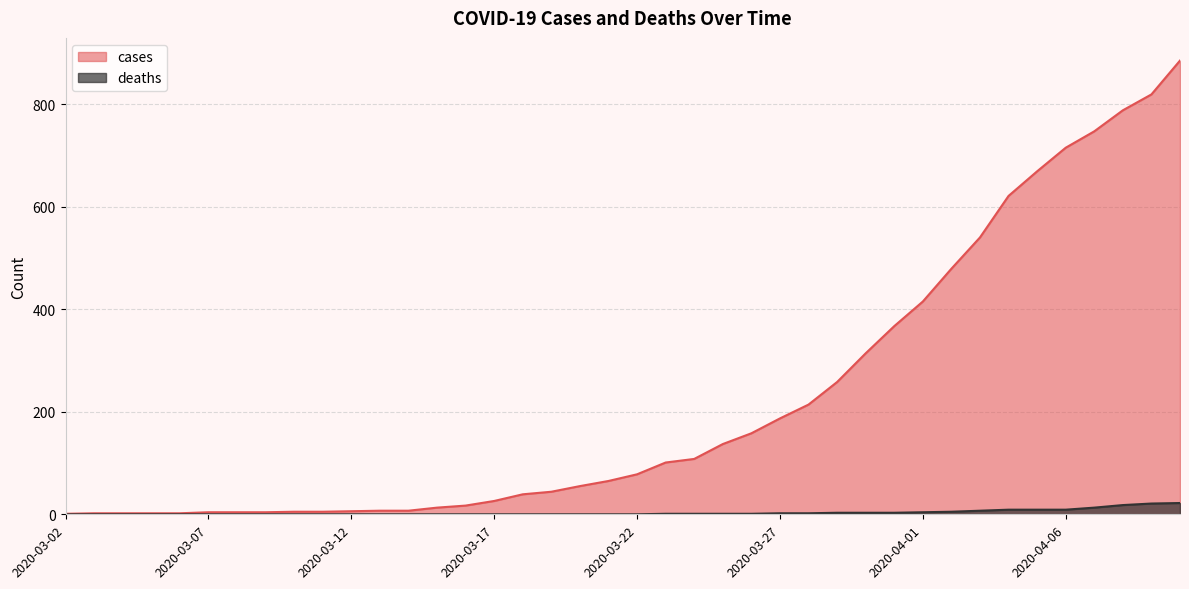

Between 2020-03-15 and 2020-04-06, which series saw the biggest shift?

cases